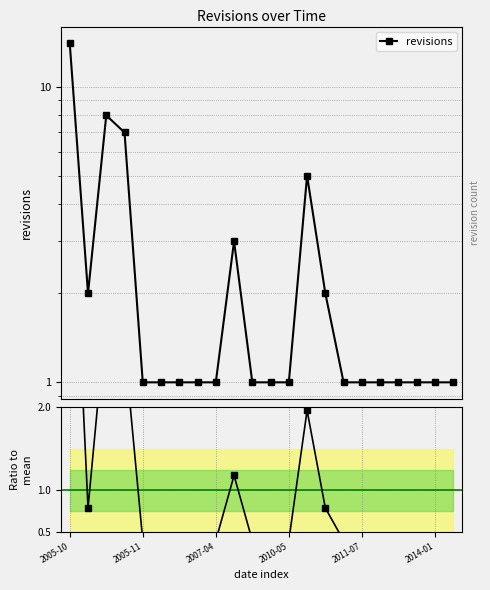

Rank the series by their average value, from lowest to highest.

ratio to mean, revisions